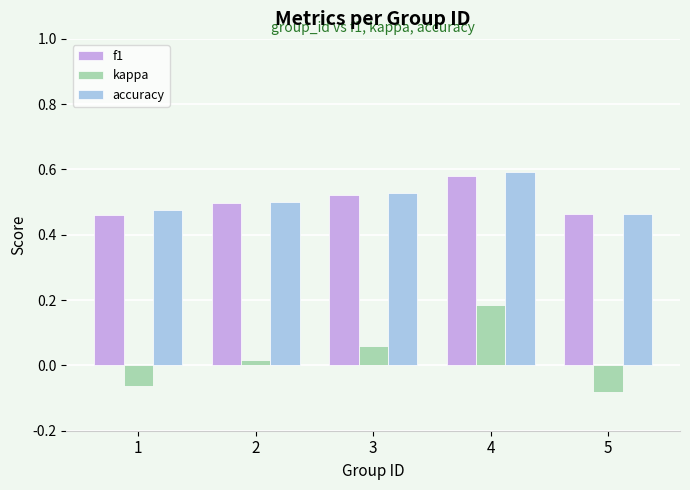

What is the difference between the maximum and minimum values in the kappa series?

0.3